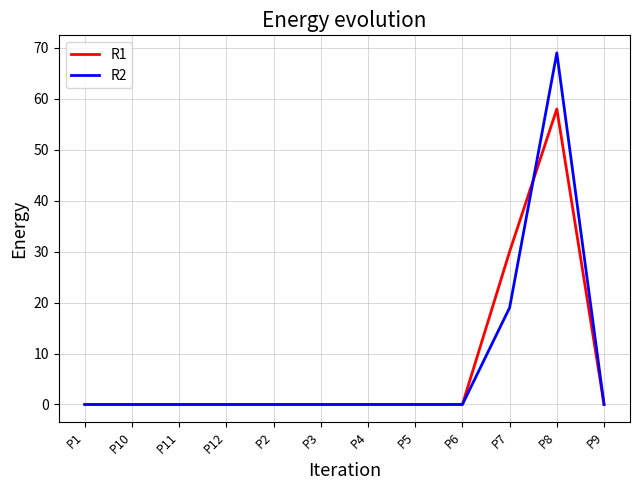

List the series in order of their peak value, lowest first.

R1, R2